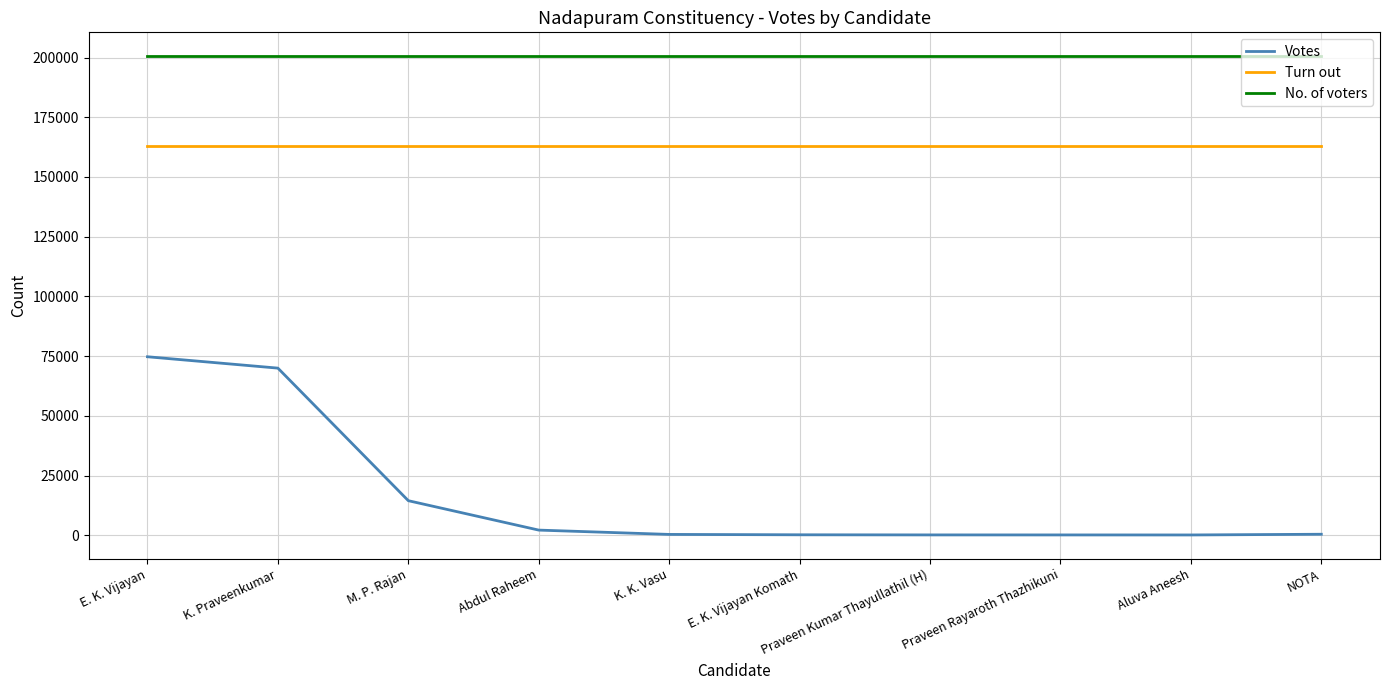

Rank the series by their maximum value, from lowest to highest.

Votes, Turn out, No. of voters